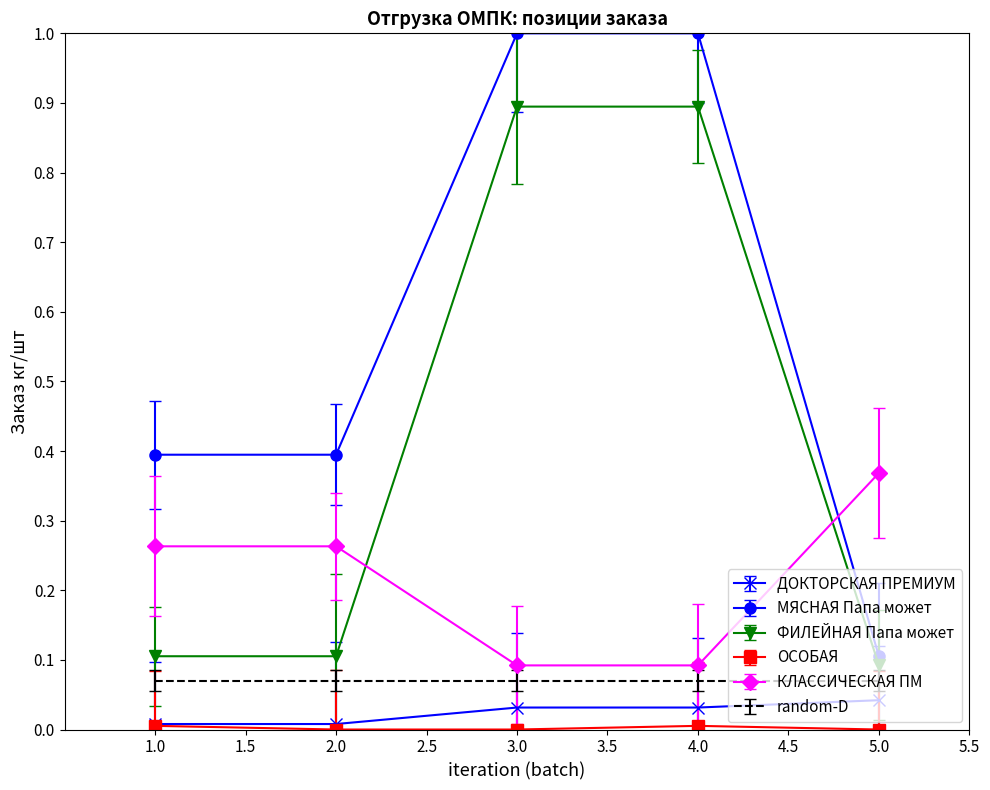

What is the greatest value displayed?

1.0